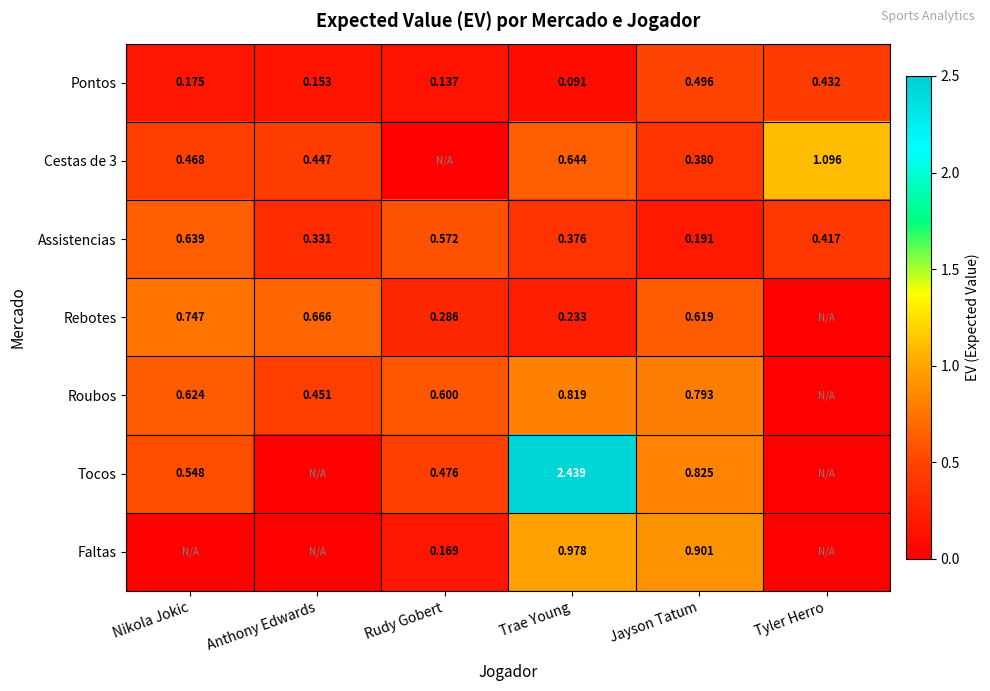

Is the value of Roubos at Anthony Edwards greater than the value of Pontos at Tyler Herro?

Yes